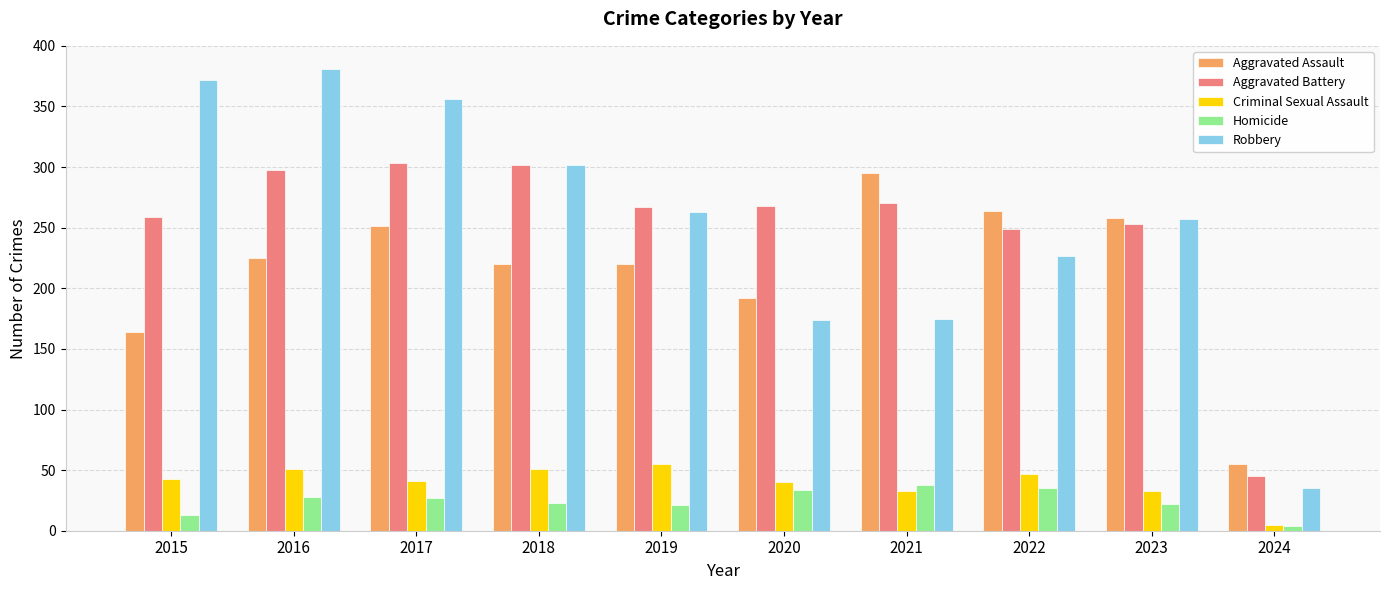

Read the Robbery value at 2023.

257